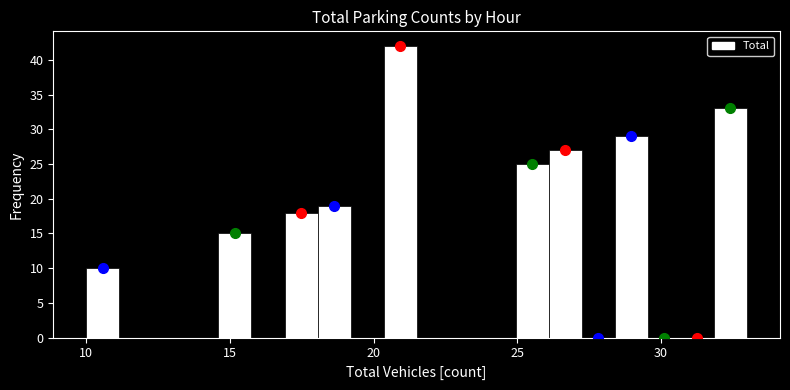

Around what value on the x-axis is the tallest bar? Give the approximate position of its centre, as read against the axis.

21.0